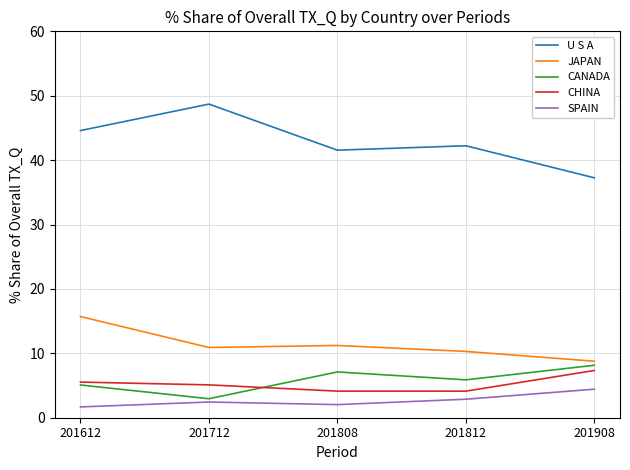

After their last crossing, which series has the higher values: CANADA or CHINA?

CANADA